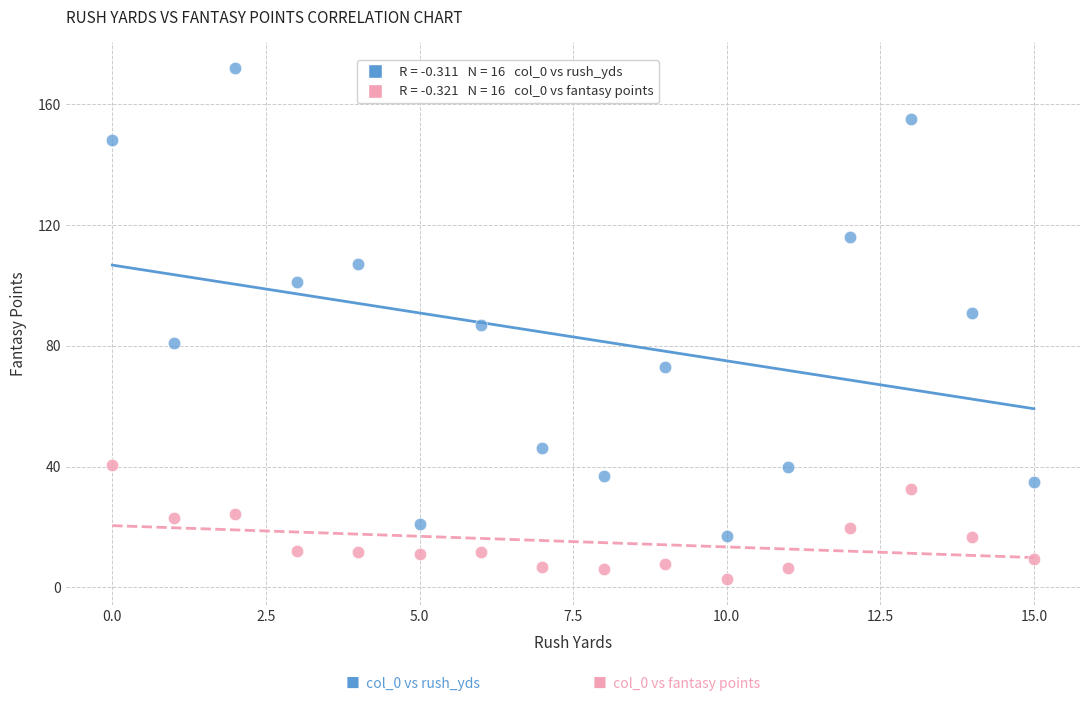

Across all data points, what is the range of Y values (max minus min)?

169.4